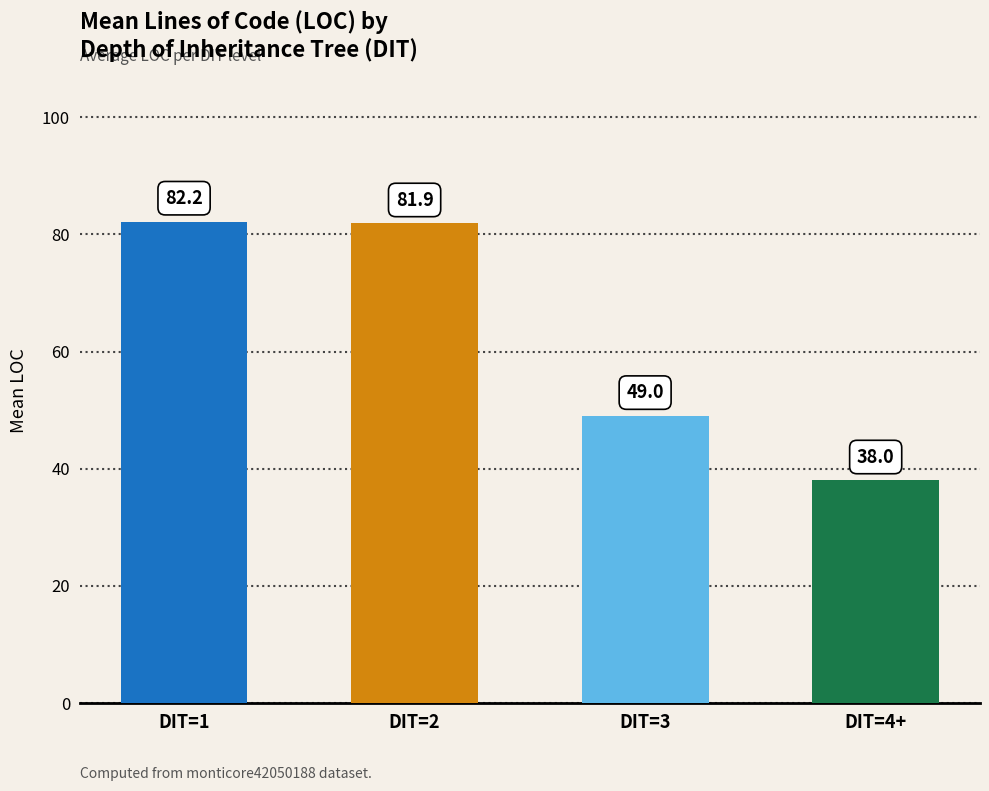

Are the bars horizontal?

No